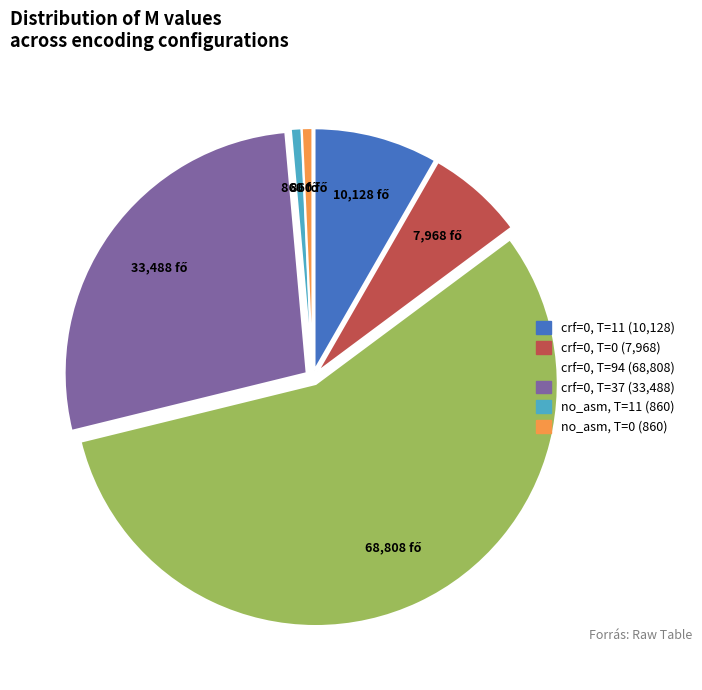

Is there a majority slice in this chart?

Yes